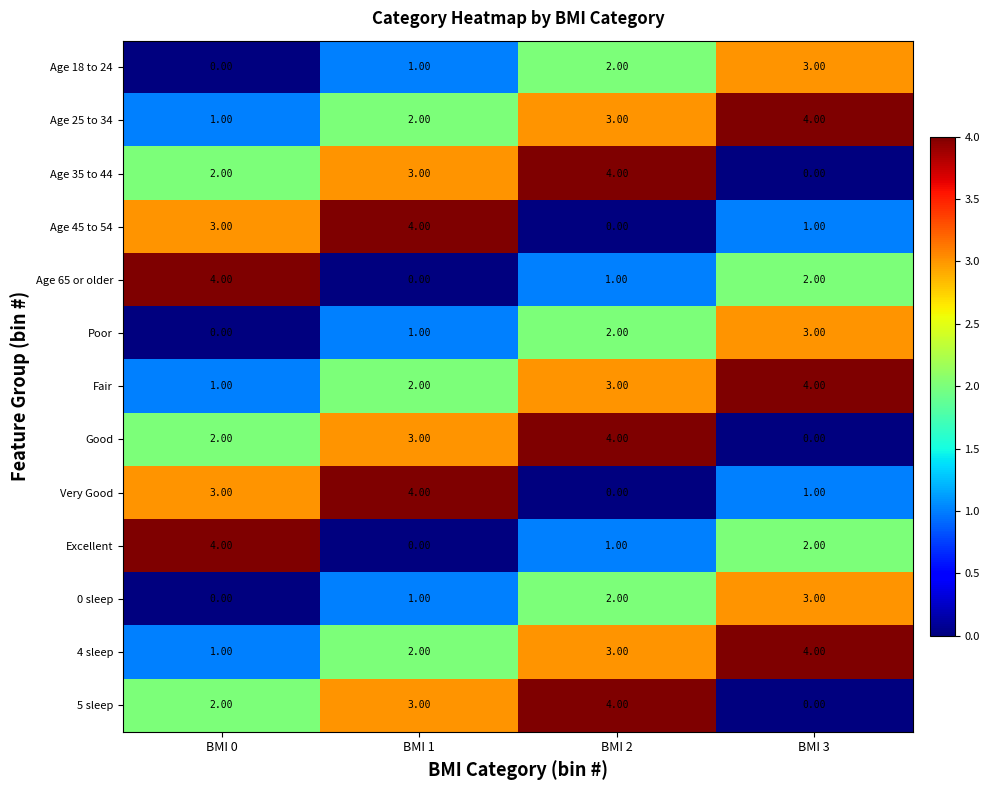

What is the difference between the maximum and minimum values in the Fair series?

3